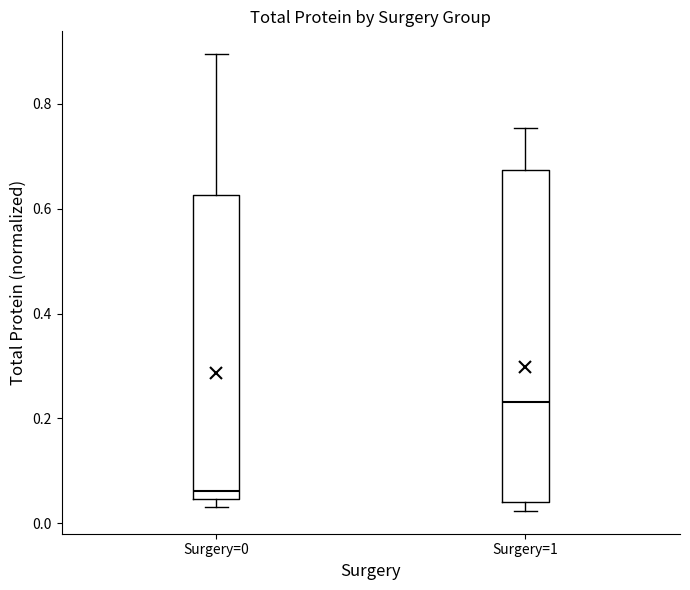

Reading left to right, read every box against the y-axis: the position of its median line, the range the box covers, and the ends of its whiskers. The values are not printed on the chart, so give them approximately, as read against the axis.

Surgery=0: median 0.06, box 0.04 to 0.62, whiskers 0.04 (just below the box's lower edge) to 0.90
Surgery=1: median 0.24, box 0.04 to 0.68, whiskers 0.02 to 0.76